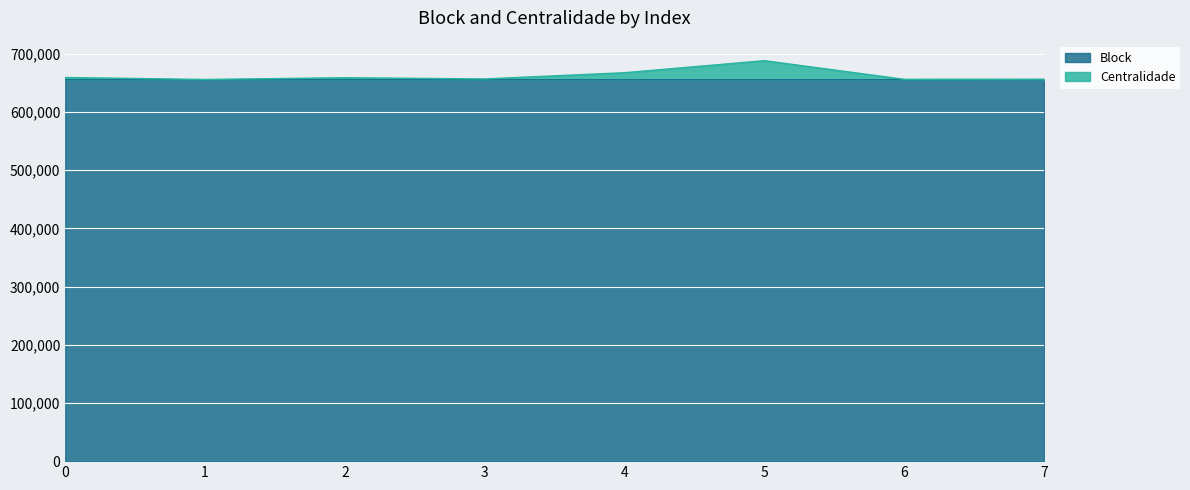

What is the sum of all Centralidade values?

5298533.8